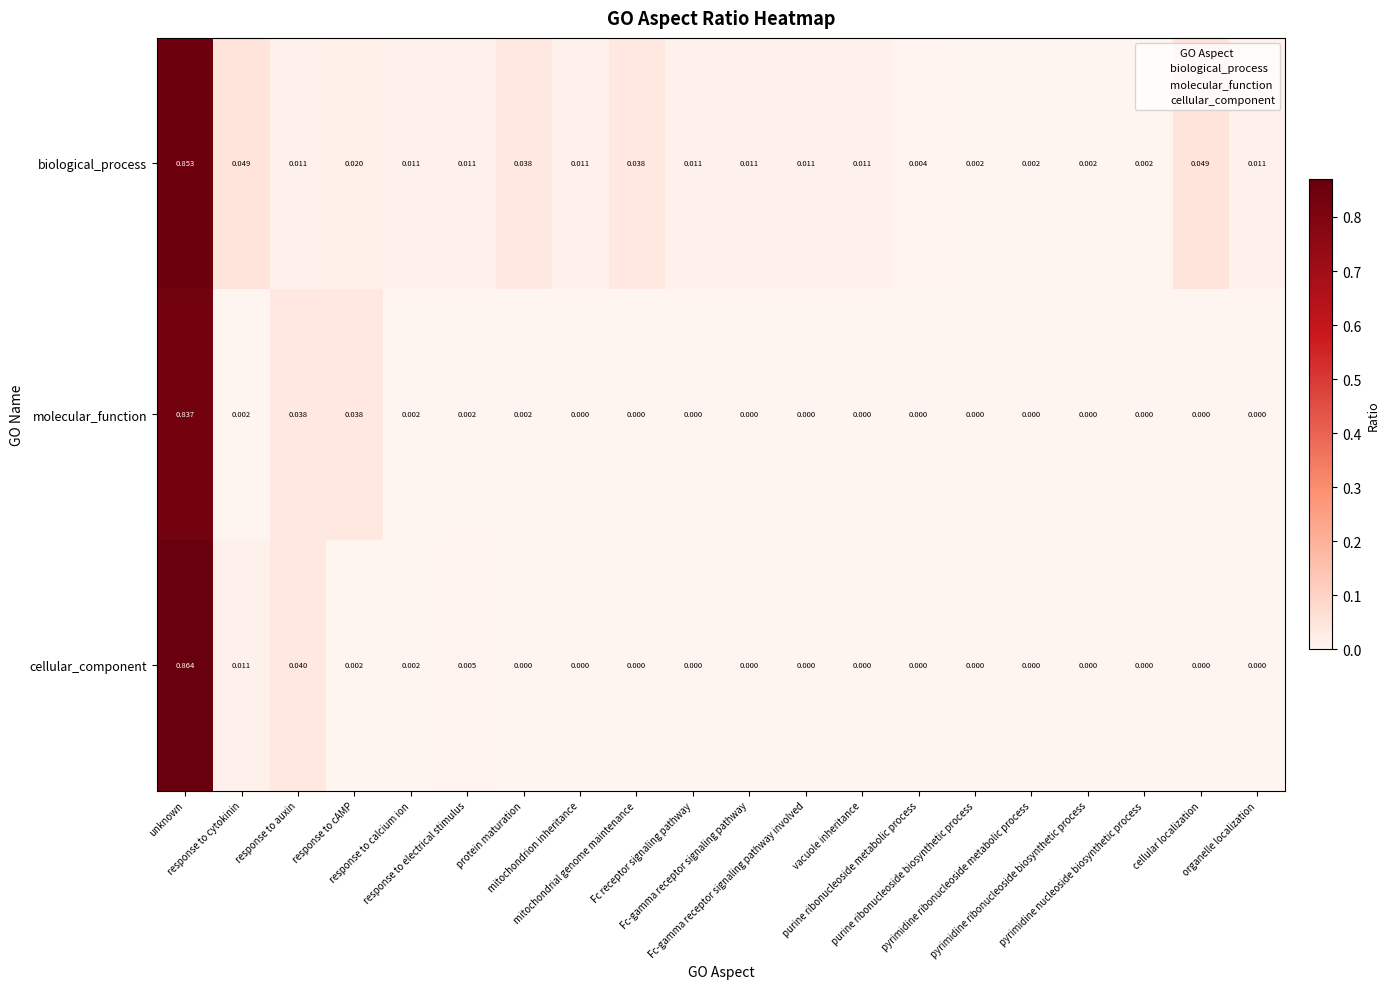

Rank the series by their maximum value, from lowest to highest.

molecular_function, biological_process, cellular_component